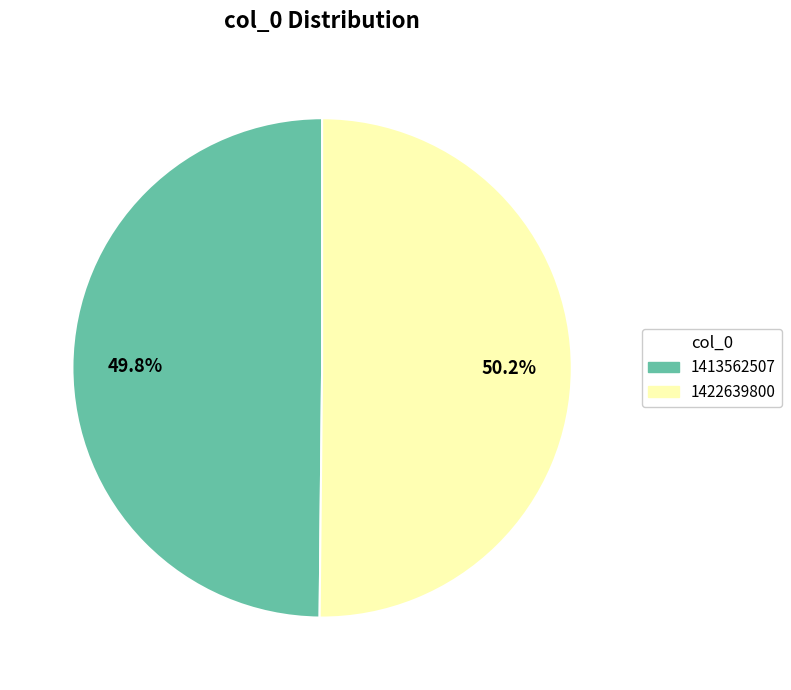

How much of the chart is everything except 1413562507?

50.2%